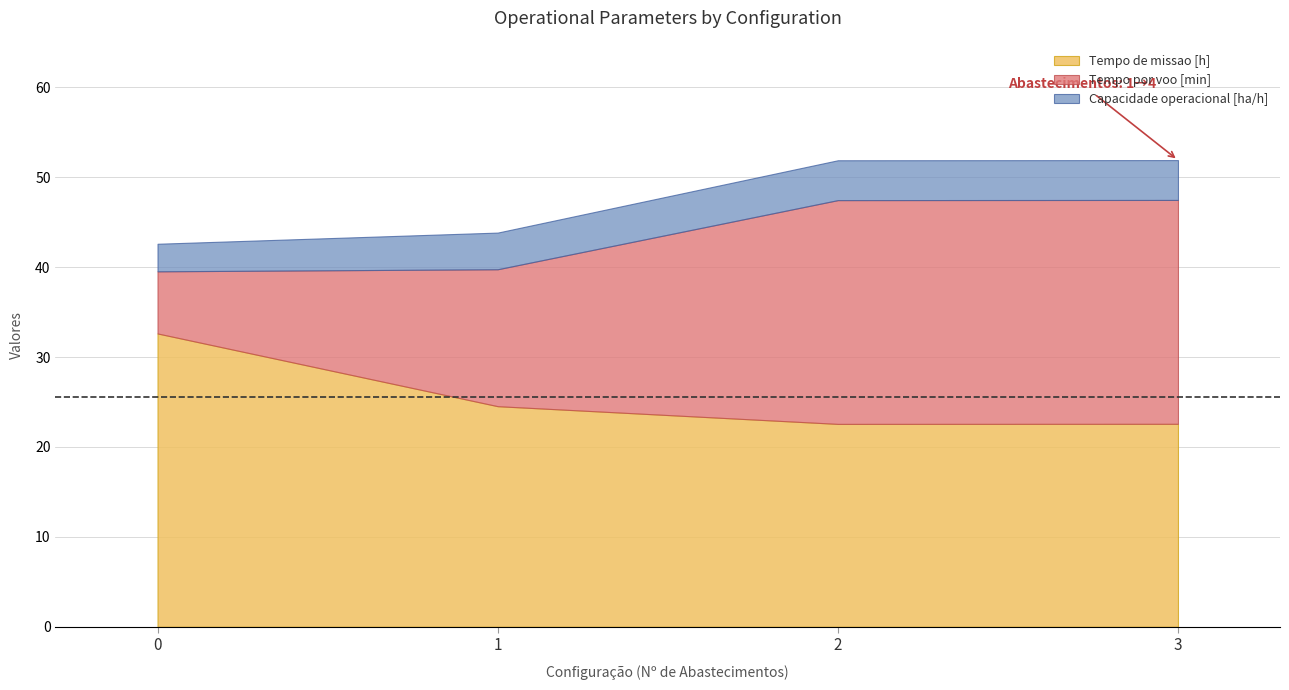

True or false: Tempo de missao [h] has a value of 22.6 at 3.

True